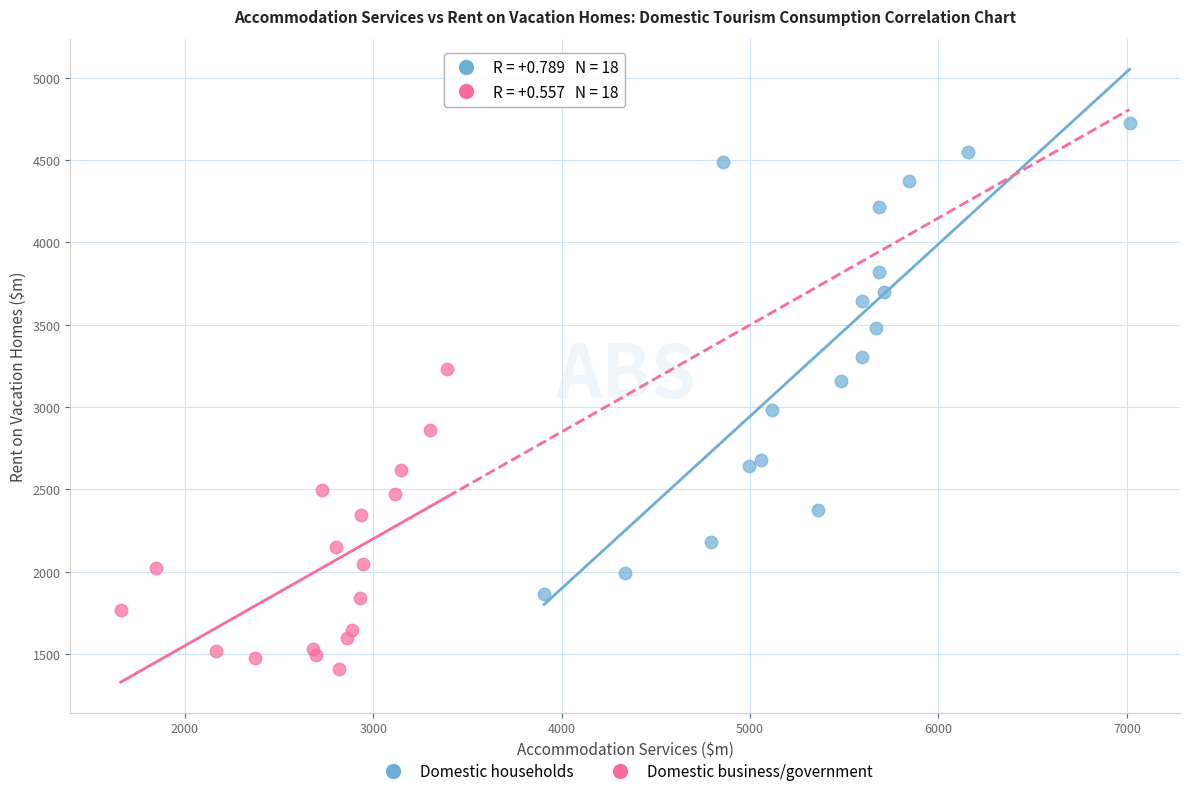

Which series reaches the maximum Y coordinate?

Domestic households